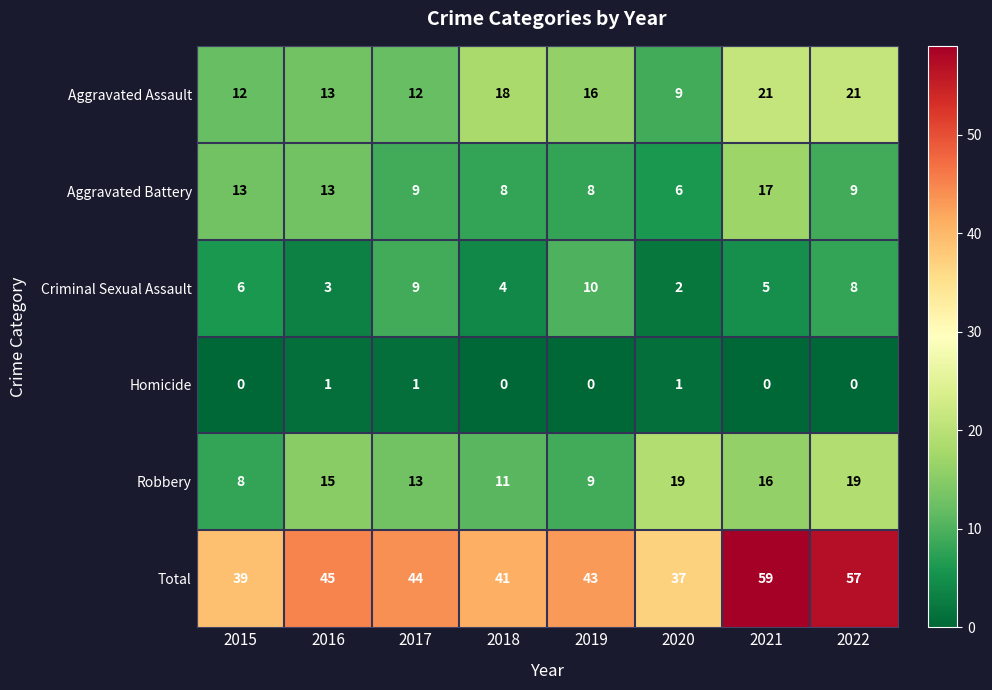

Where is Robbery nearest to the value 13?

2017